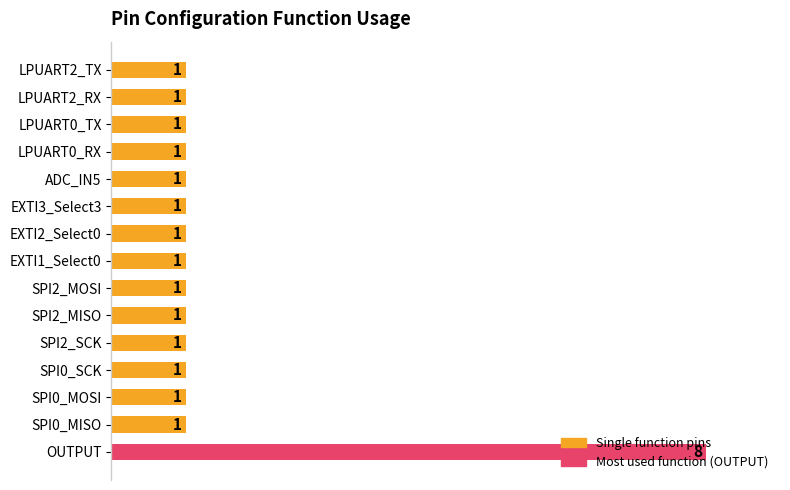

The value at SPI0_SCK is 2. True or false?

False